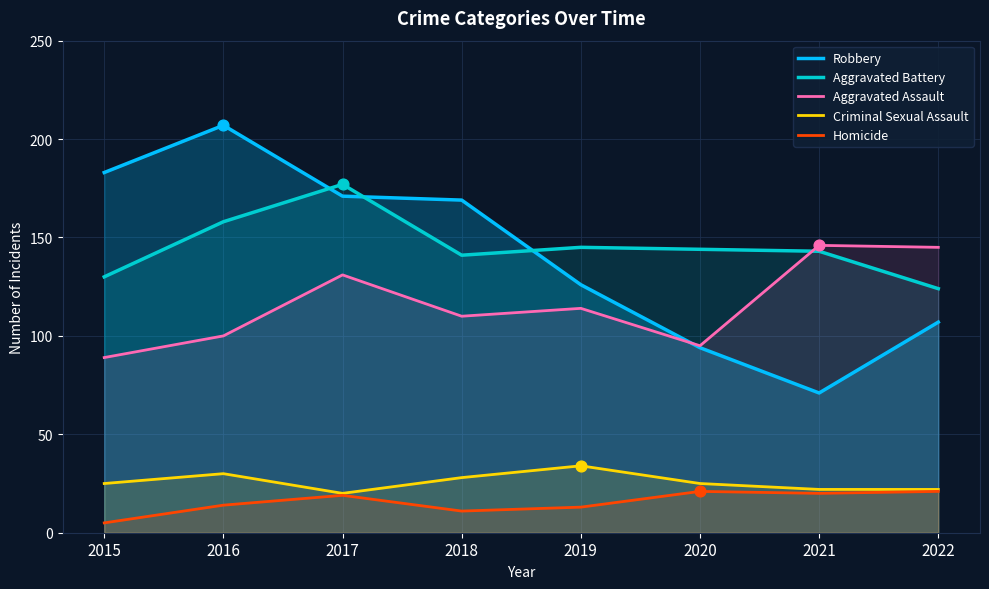

Which series has the largest total across all categories?

Aggravated Battery